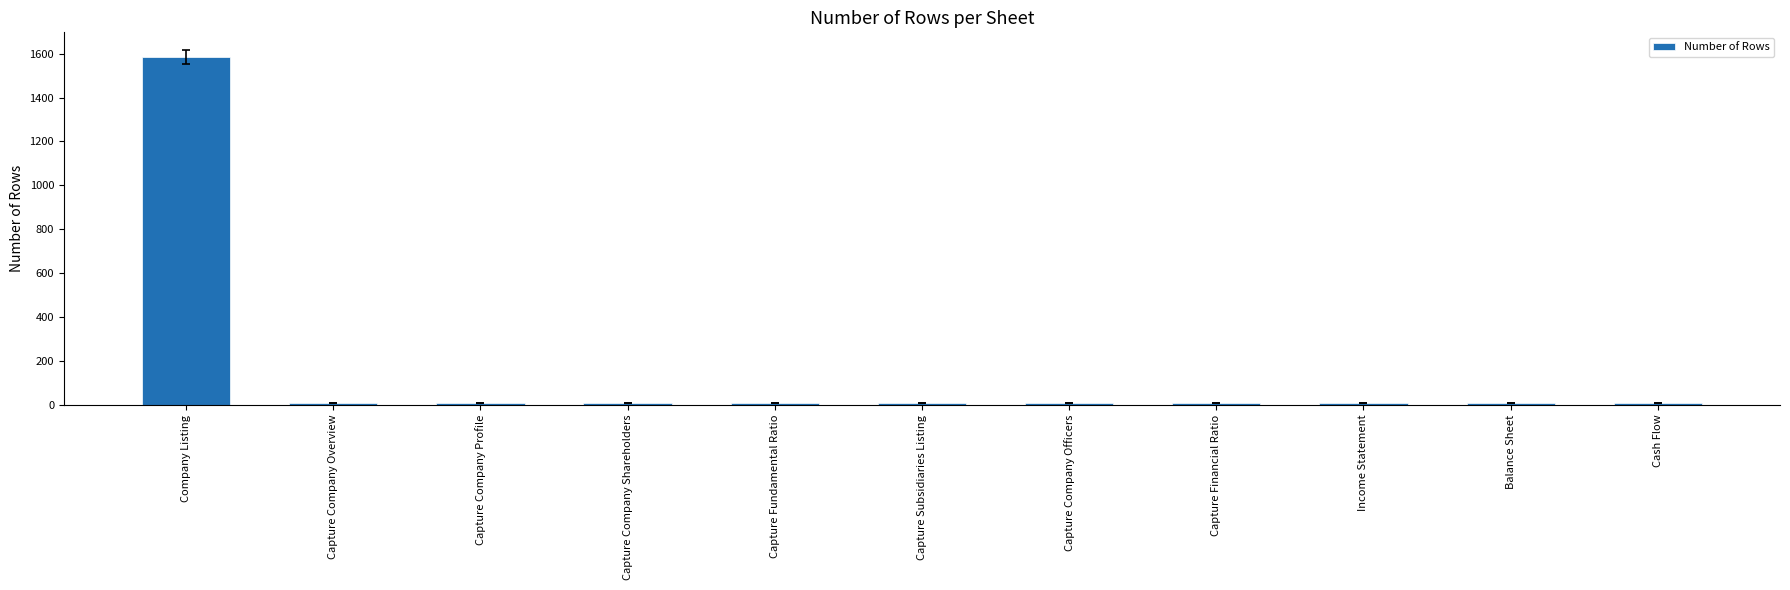

What is the approximate value at Capture Company Profile, to the nearest 10?

10